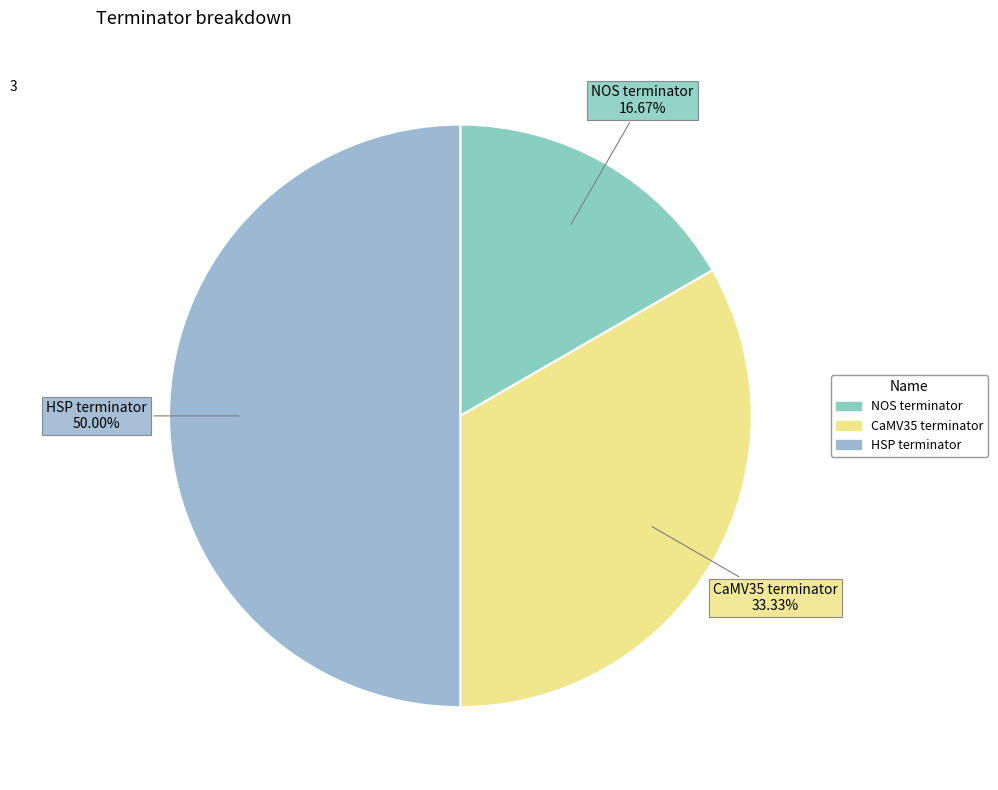

Is CaMV35 terminator the majority of the pie?

No